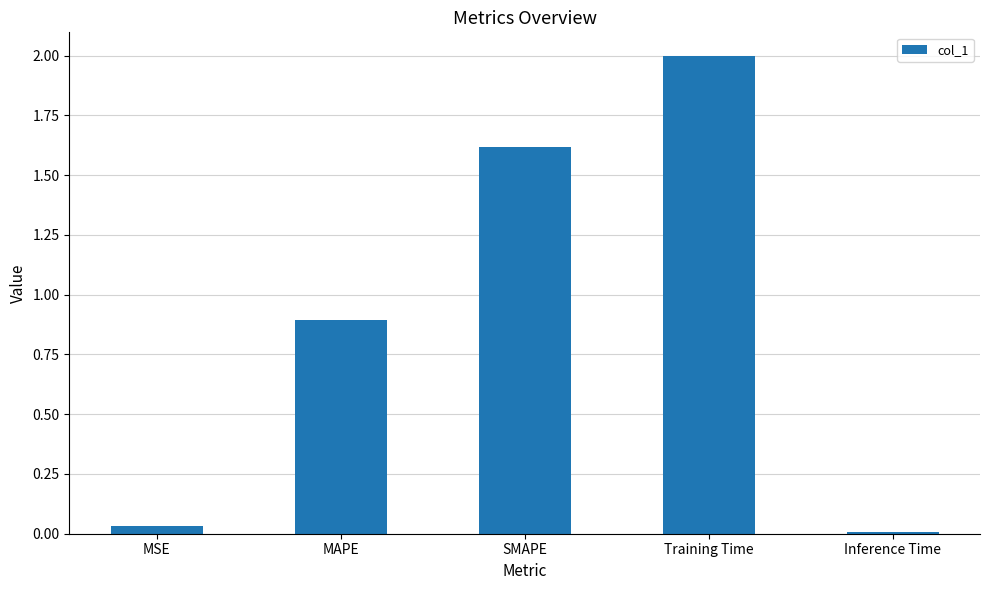

List the labels in order of value, largest first.

Training Time, SMAPE, MAPE, MSE, Inference Time